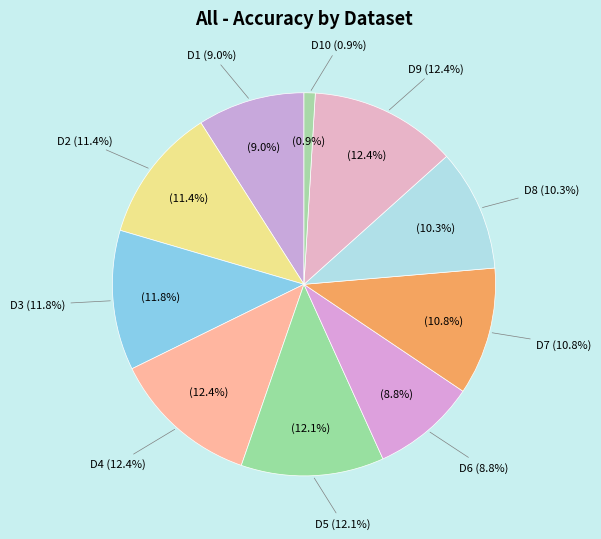

To the nearest percent, what is the difference between the D9 and D2 slice percentages?

1%